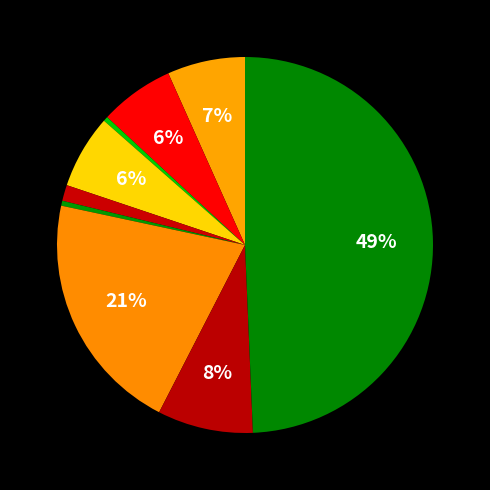

Rank the categories by value from highest to lowest.

Theft, Motor Vehicle Theft, Robbery, Aggravated Assault, Aggravated Battery, Burglary, Criminal Sexual Assault, Homicide, Arson